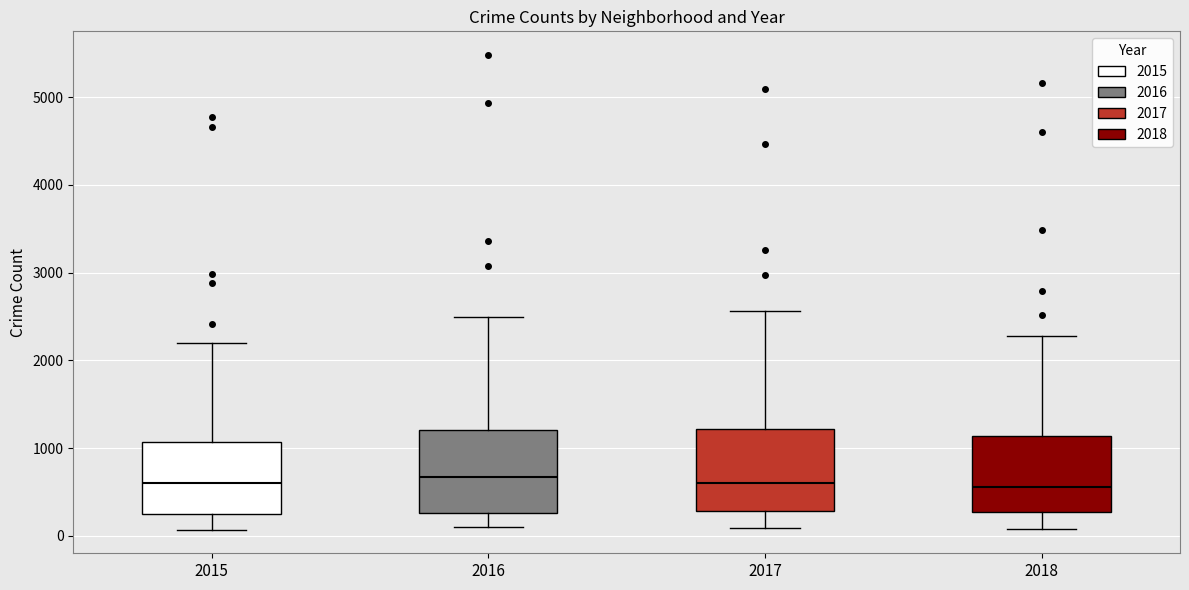

Reading left to right, transcribe this box plot: for each box, give where its median line is, the range the box spans, and where its two whiskers end, as read against the y-axis. The values are not printed on the chart, so give them approximately, as read against the axis.

2015: median 600, box 300 to 1100, whiskers 100 to 2200
2016: median 700, box 300 to 1200, whiskers 100 to 2500
2017: median 600, box 300 to 1200, whiskers 100 to 2600
2018: median 600, box 300 to 1100, whiskers 100 to 2300